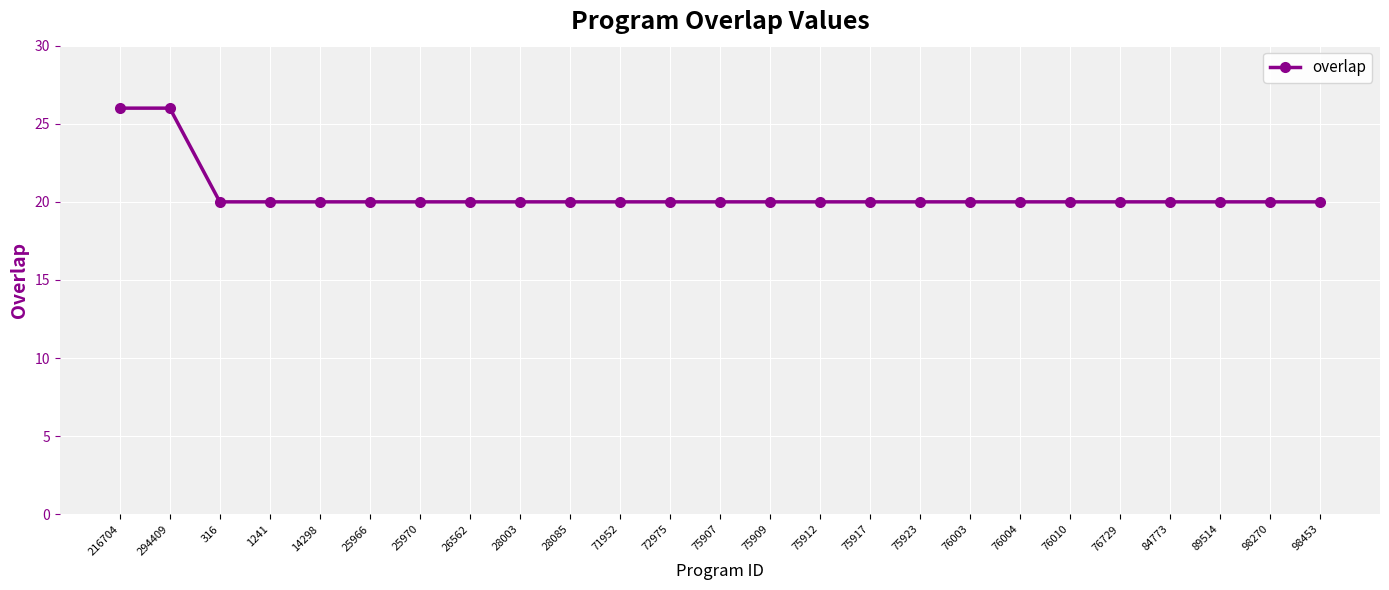

True or false: the data shows 6 at 98270.

False